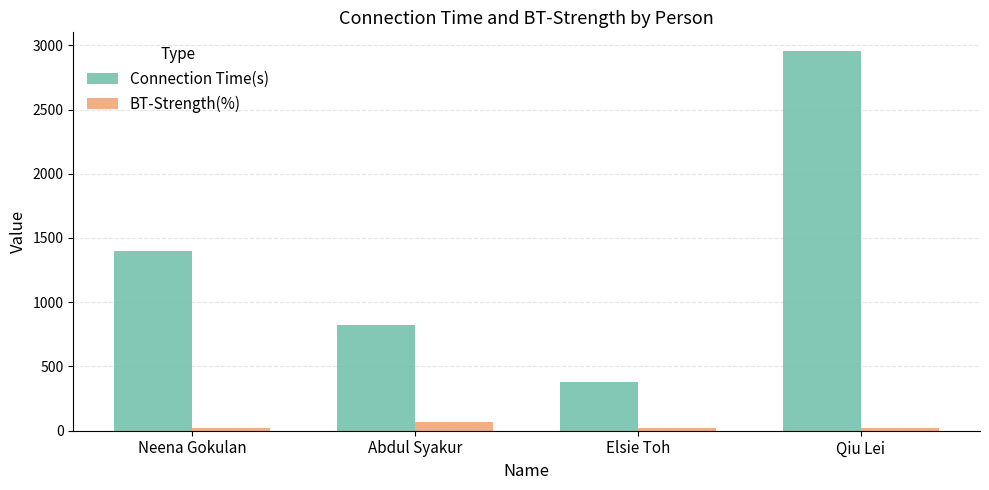

What is the label of the 1st bar from the right?

Qiu Lei